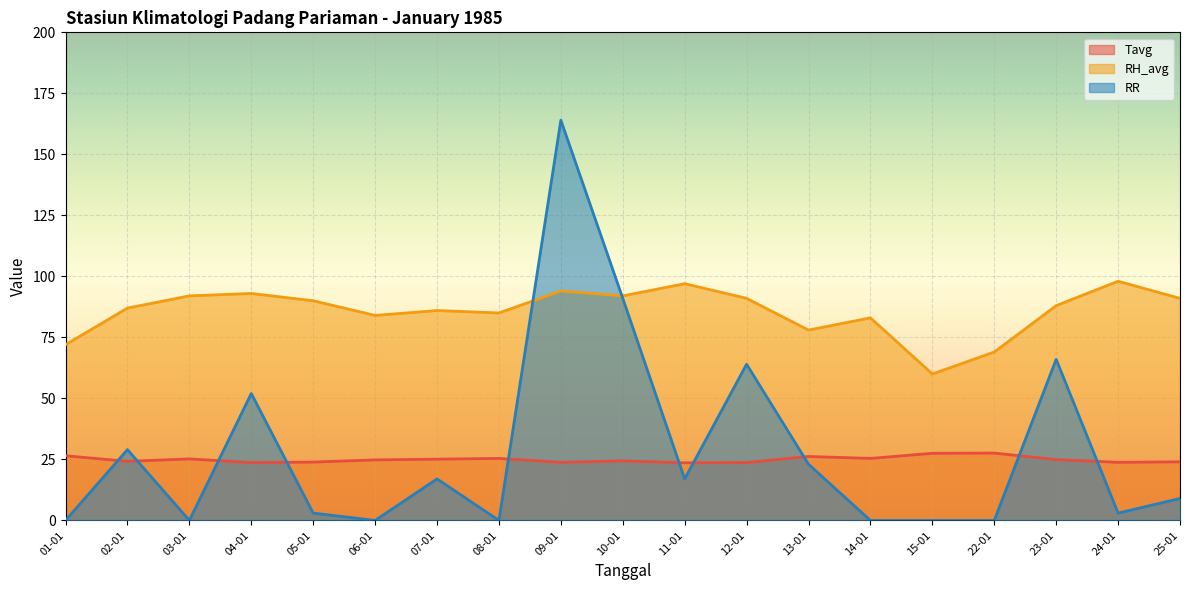

How many interior local peaks does the RR series have?

6